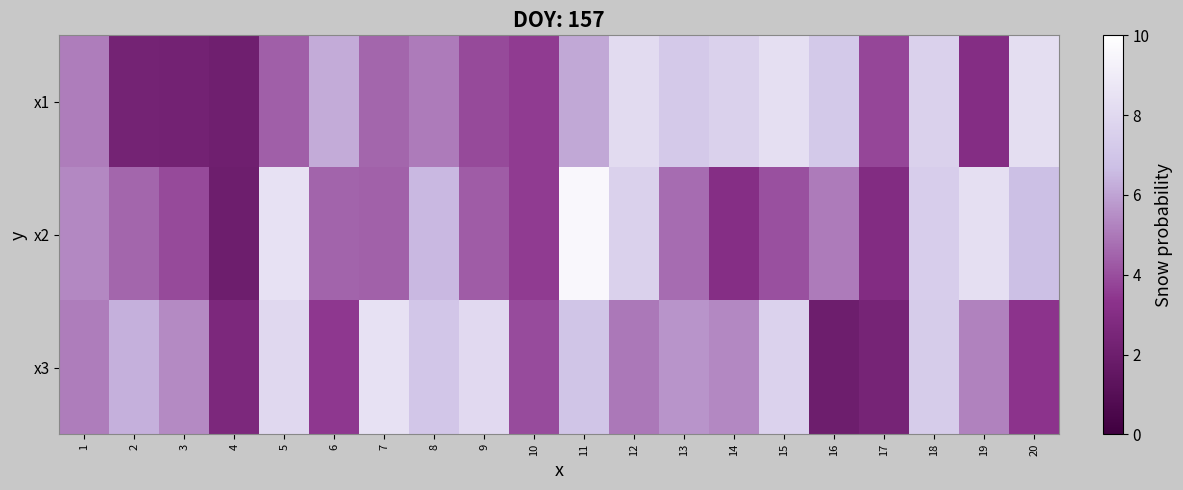

What is the total value across all series at 9?

16.2